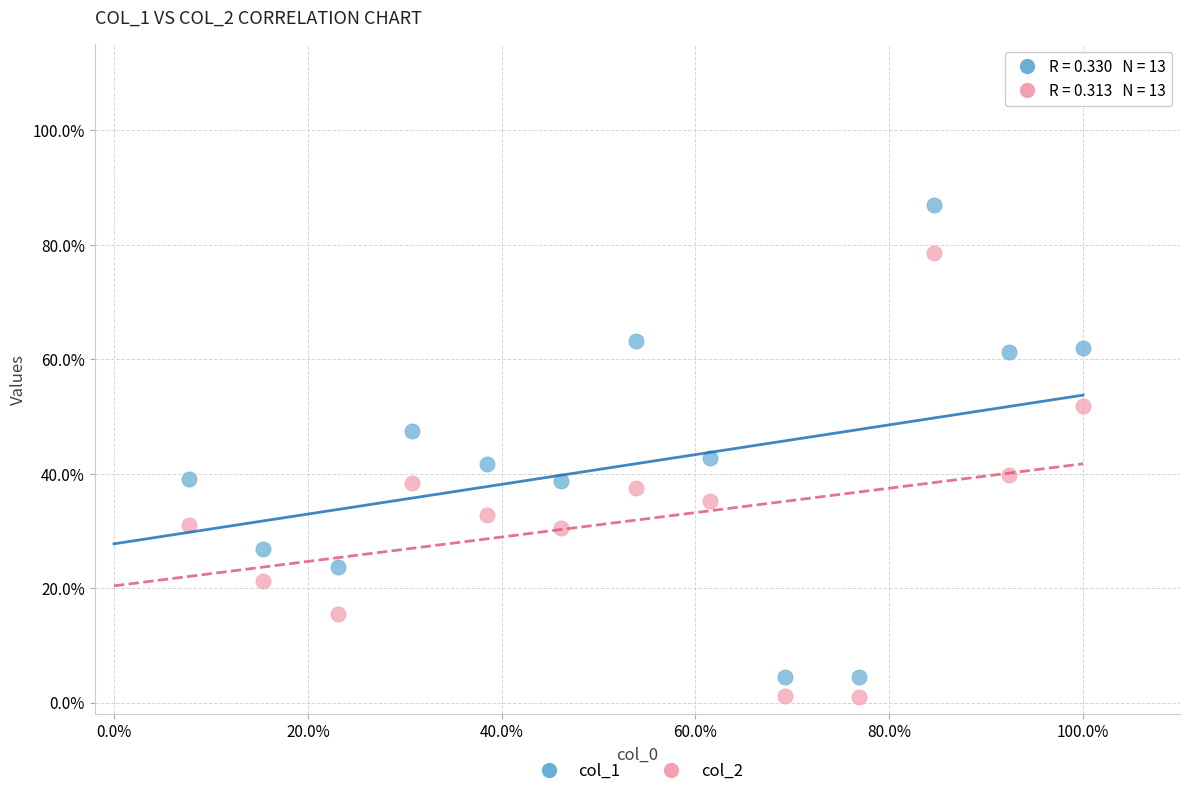

Which series reaches the maximum Y coordinate?

col_1